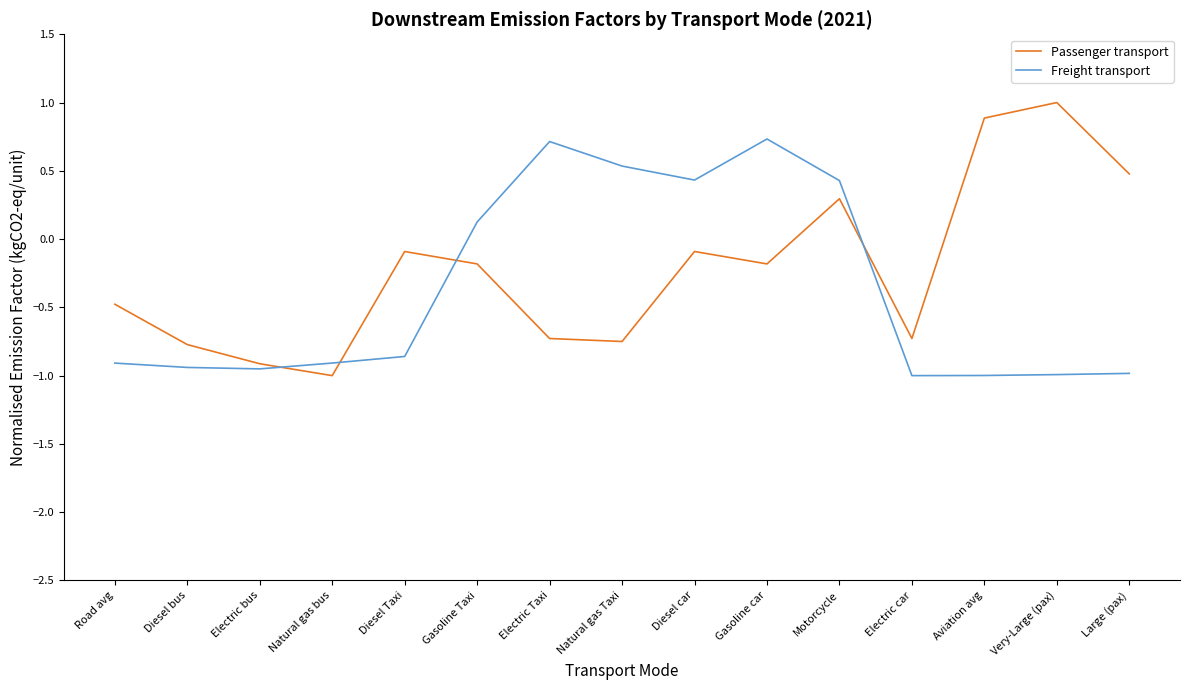

Which series has the largest range (max minus min)?

Passenger transport